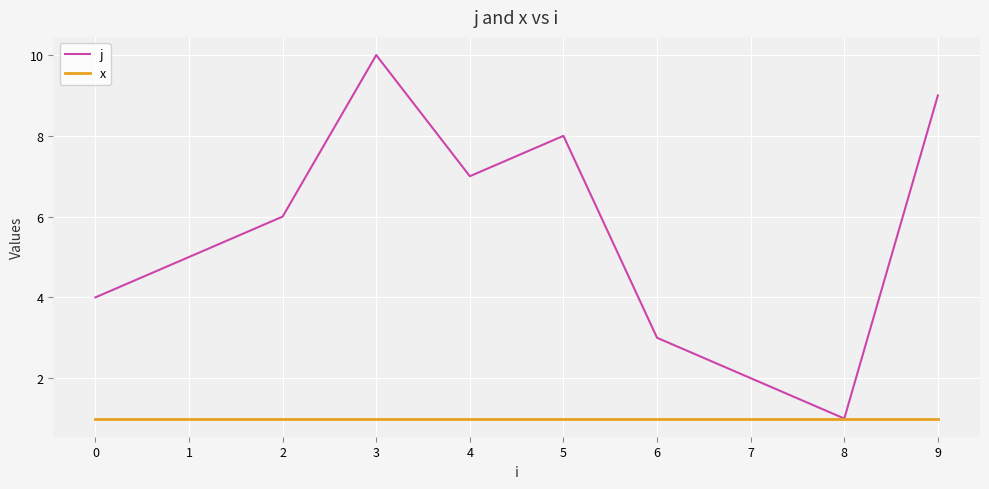

The value of j at 6 is 3. True or false?

True